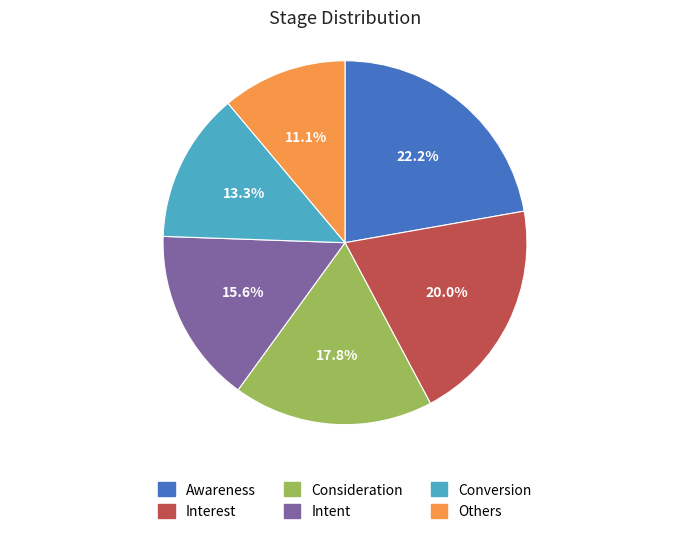

Count the number of slices in the pie.

6